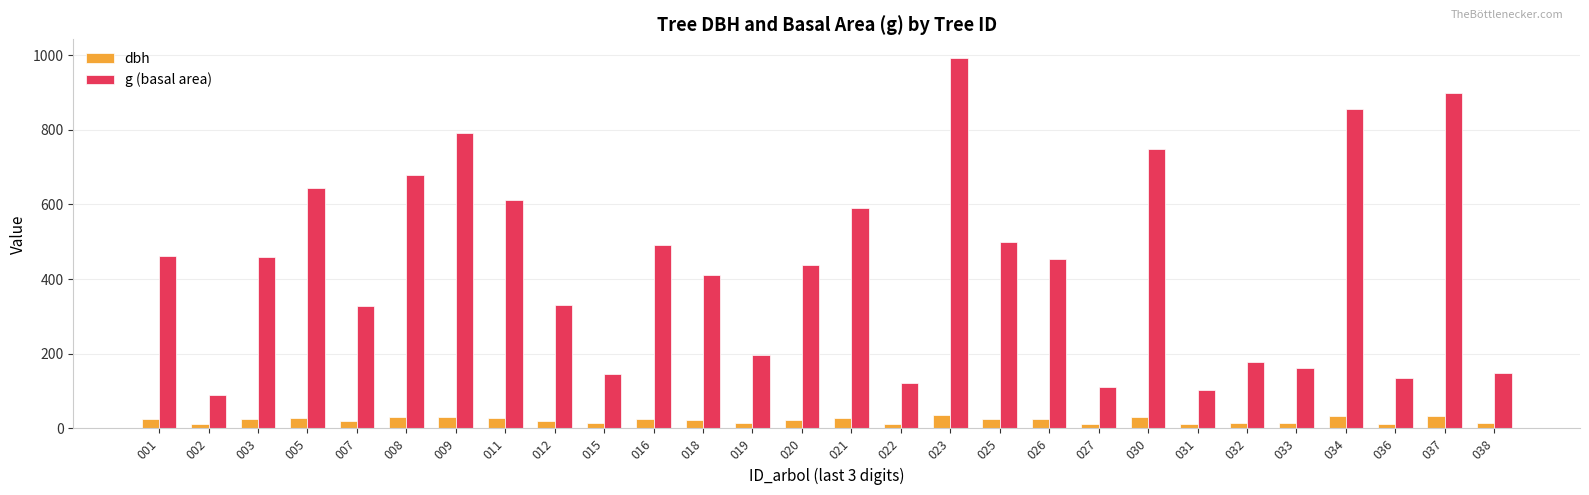

What is the lowest value of the g (basal area) series?

90.7